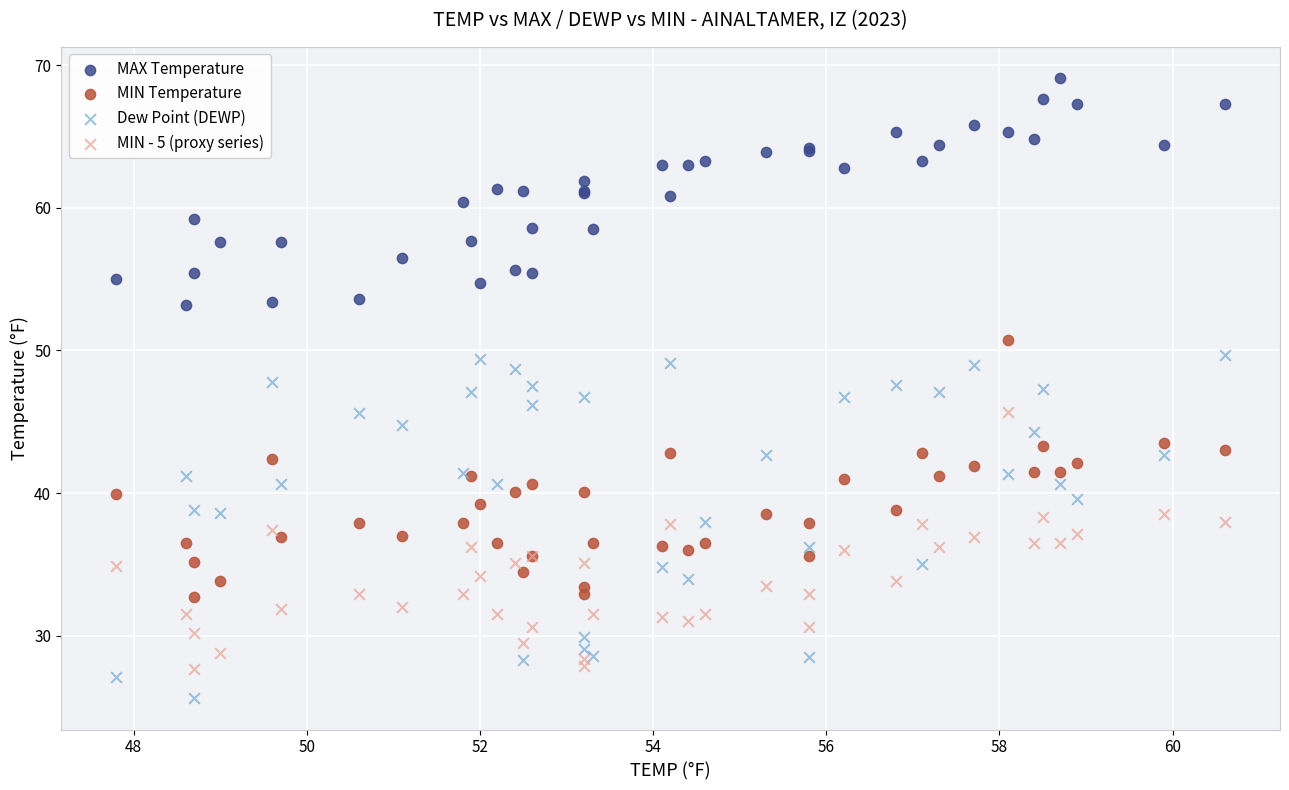

Which series reaches the minimum Y coordinate?

Dew Point (DEWP)